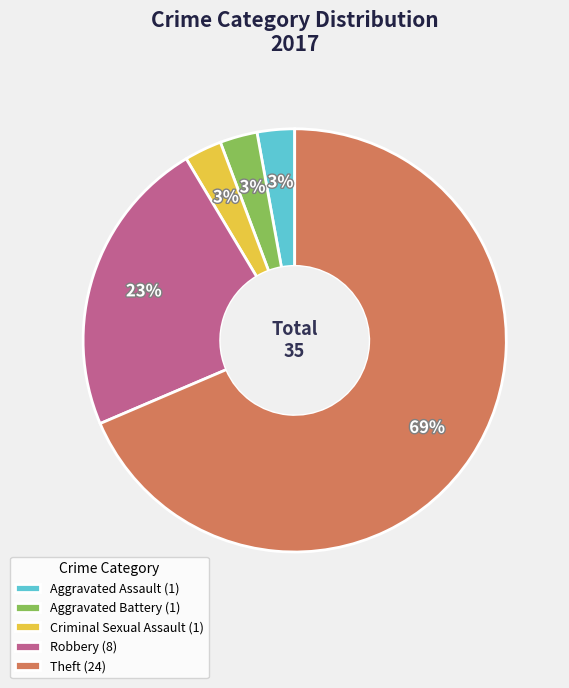

Between Aggravated Assault (1) and Robbery (8), which is larger?

Robbery (8)